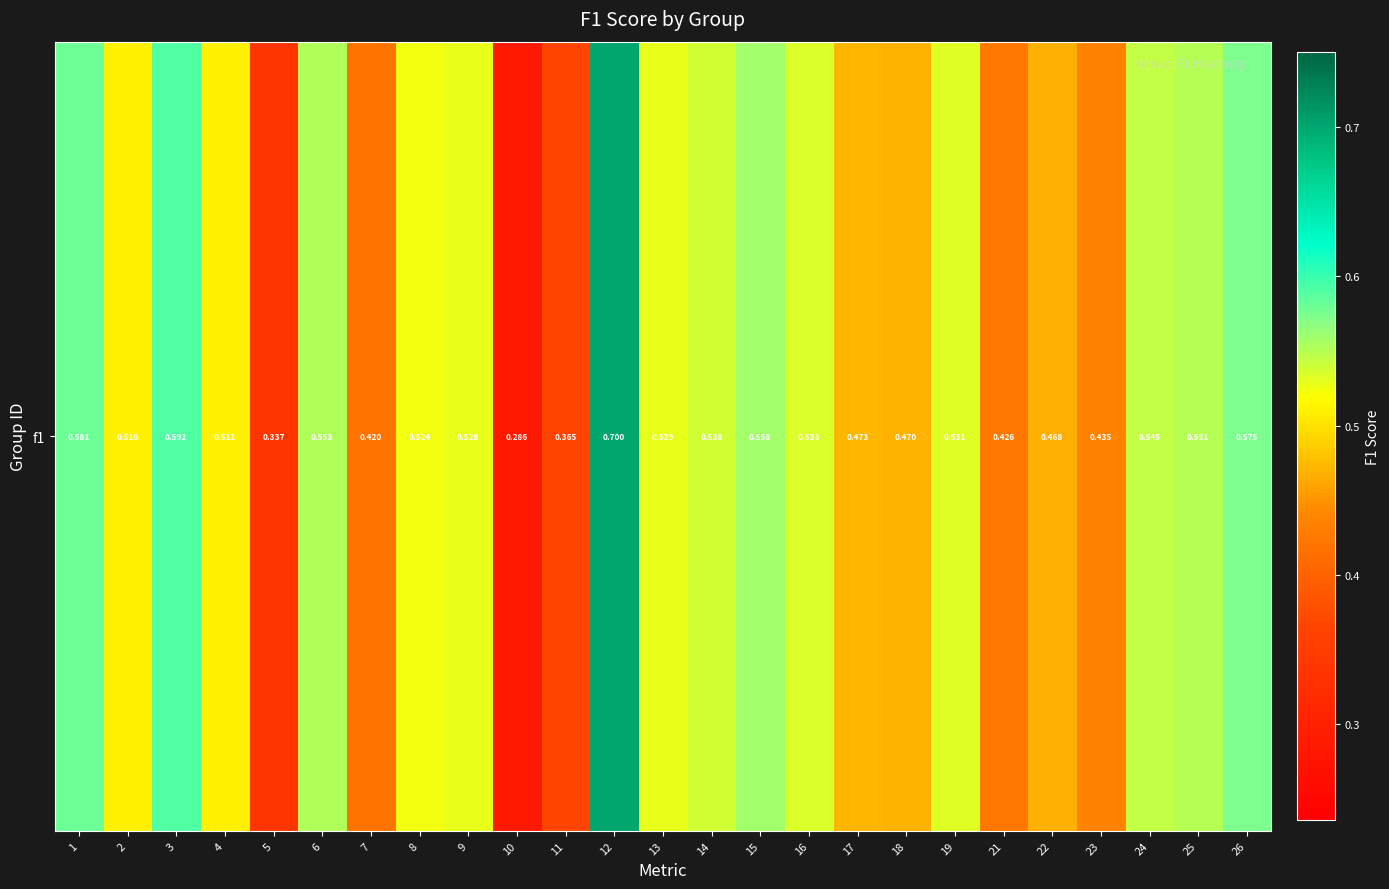

What is the average value?

0.5